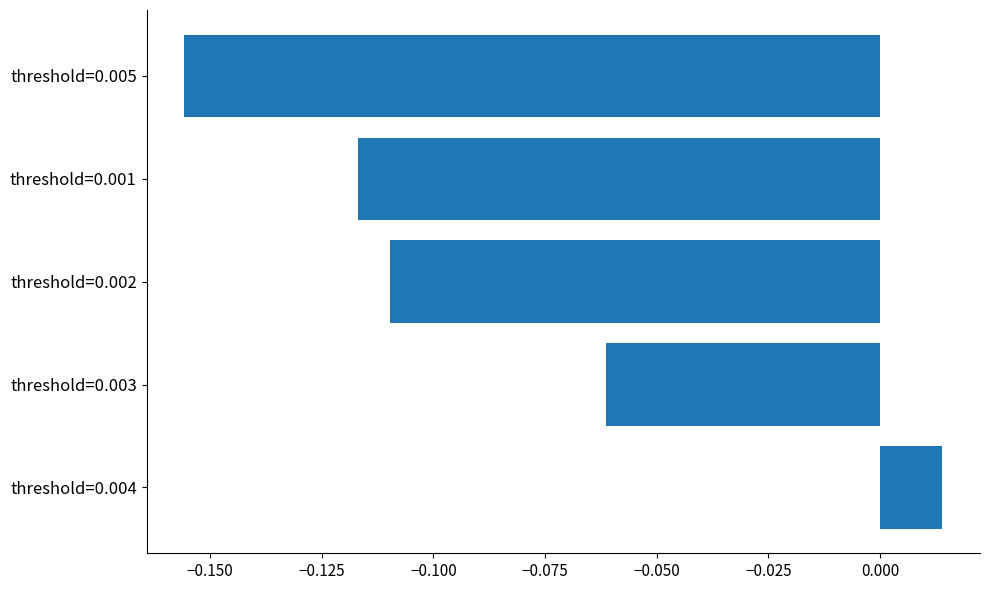

The value at threshold=0.003 is -0.0. True or false?

False